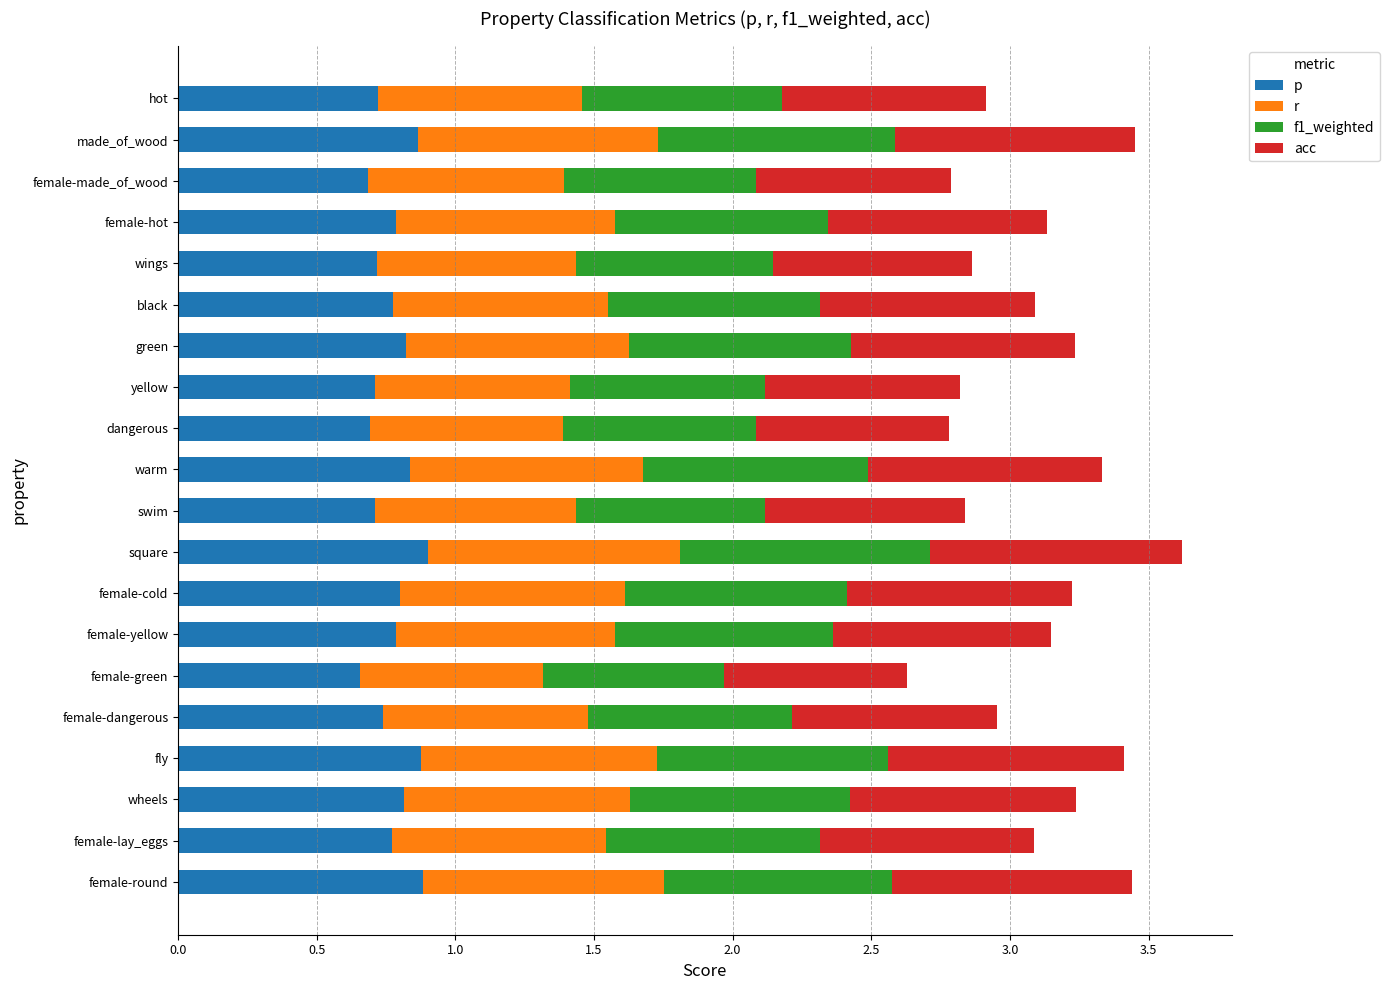

What is the sum of the p values at wings and made_of_wood?

1.6